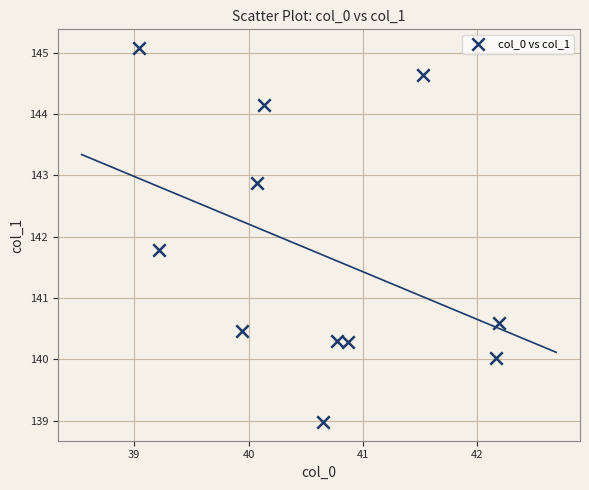

What is the range of X values (max minus min)?

3.1